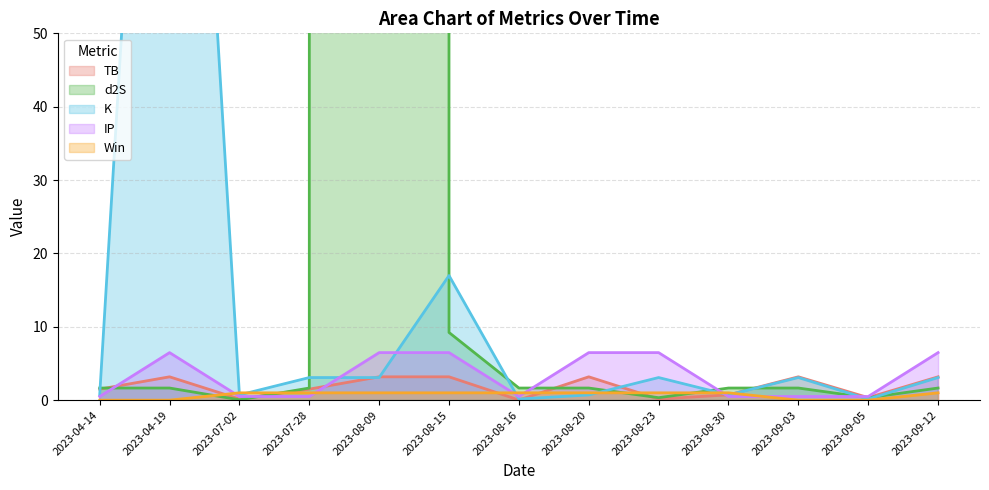

What is the label of the 10th point from the right?

2023-07-28